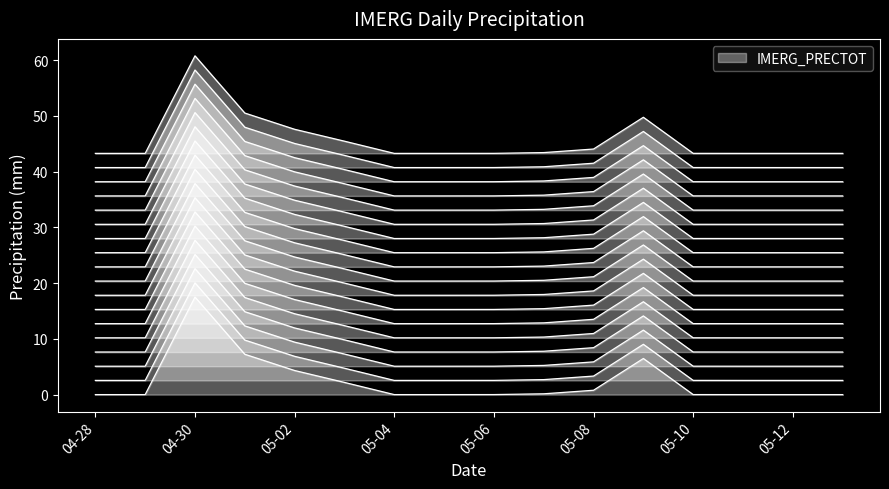

What is the difference between the maximum and minimum values?

17.5